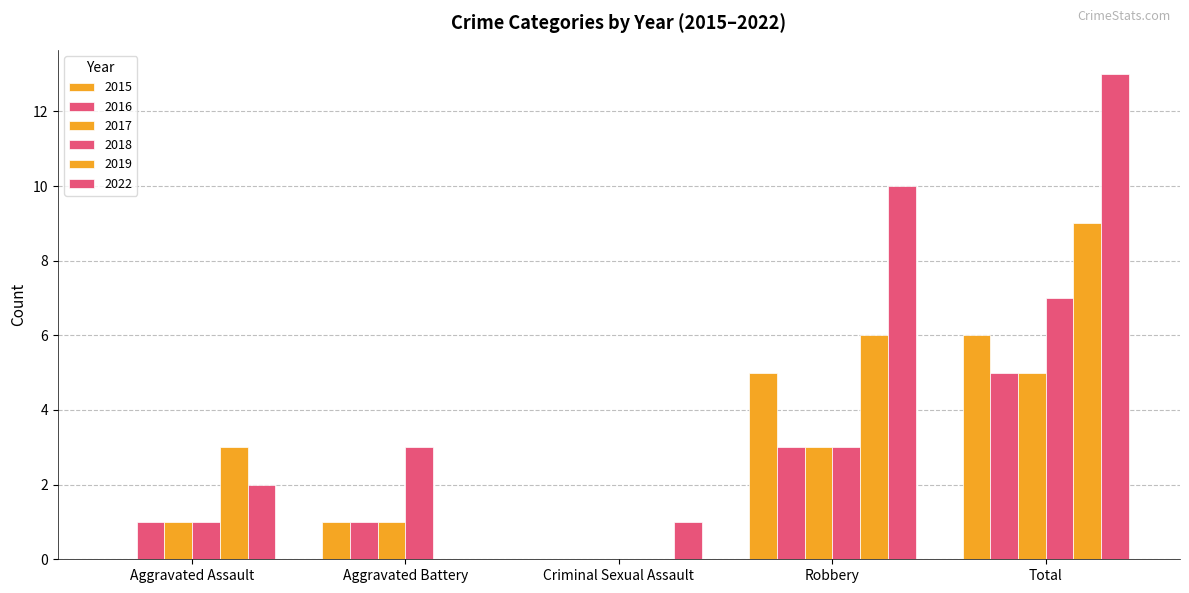

What is the average value of the 2018 series?

3